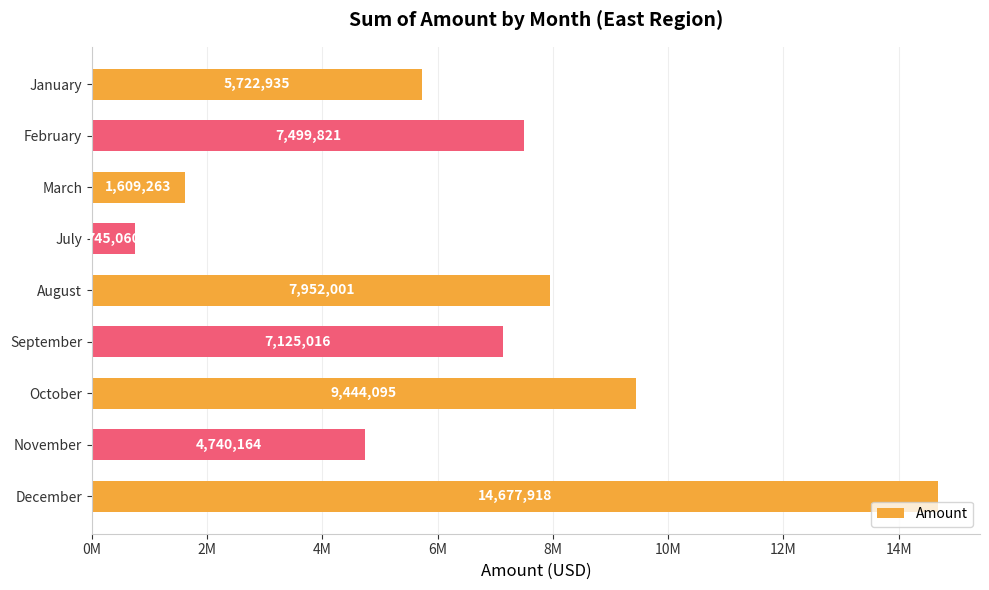

Does the chart contain any negative values?

No